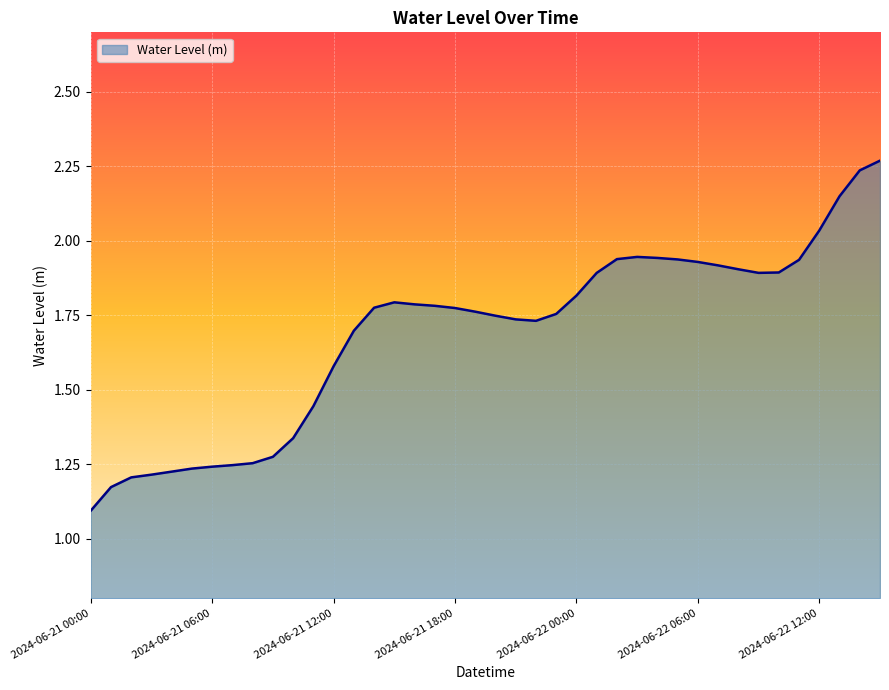

What is the minimum value shown in the chart?

1.1